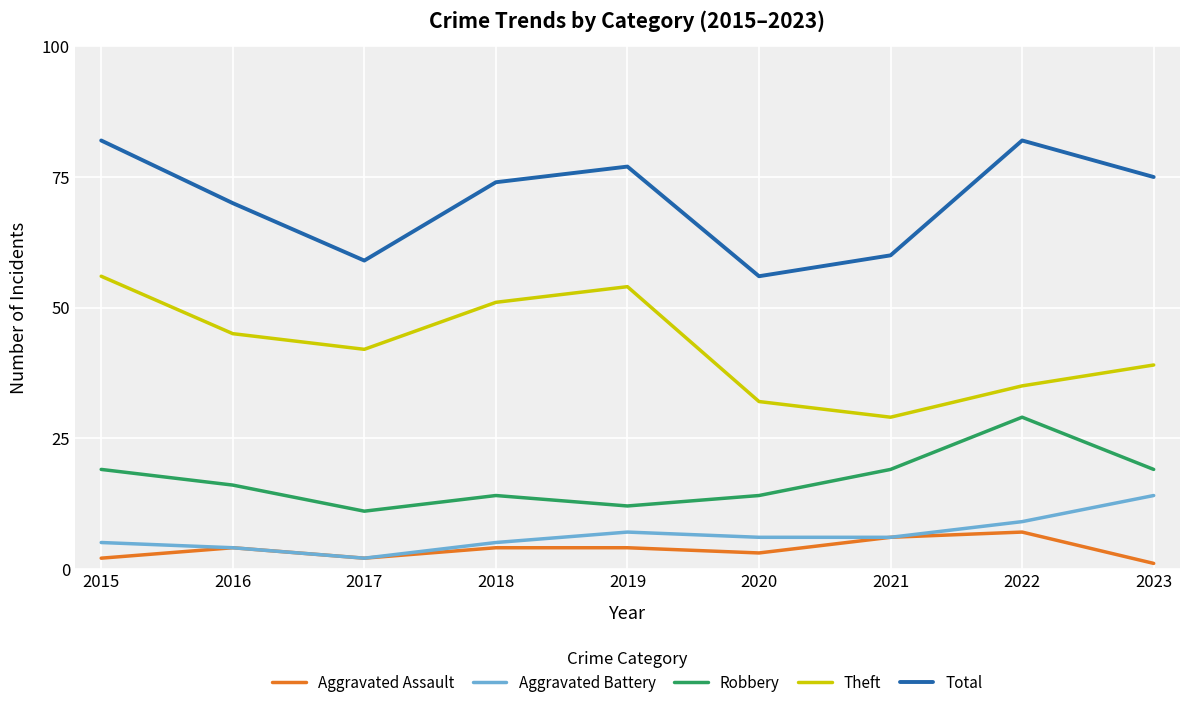

At how many categories does at least one series exceed 3?

9